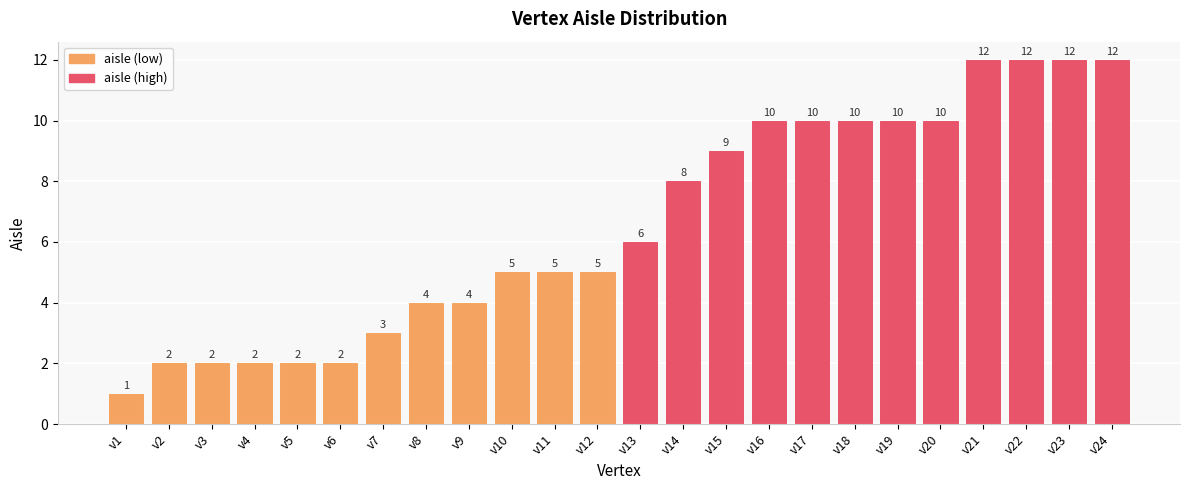

What is the ratio of the value at v20 to the value at v22?

0.8